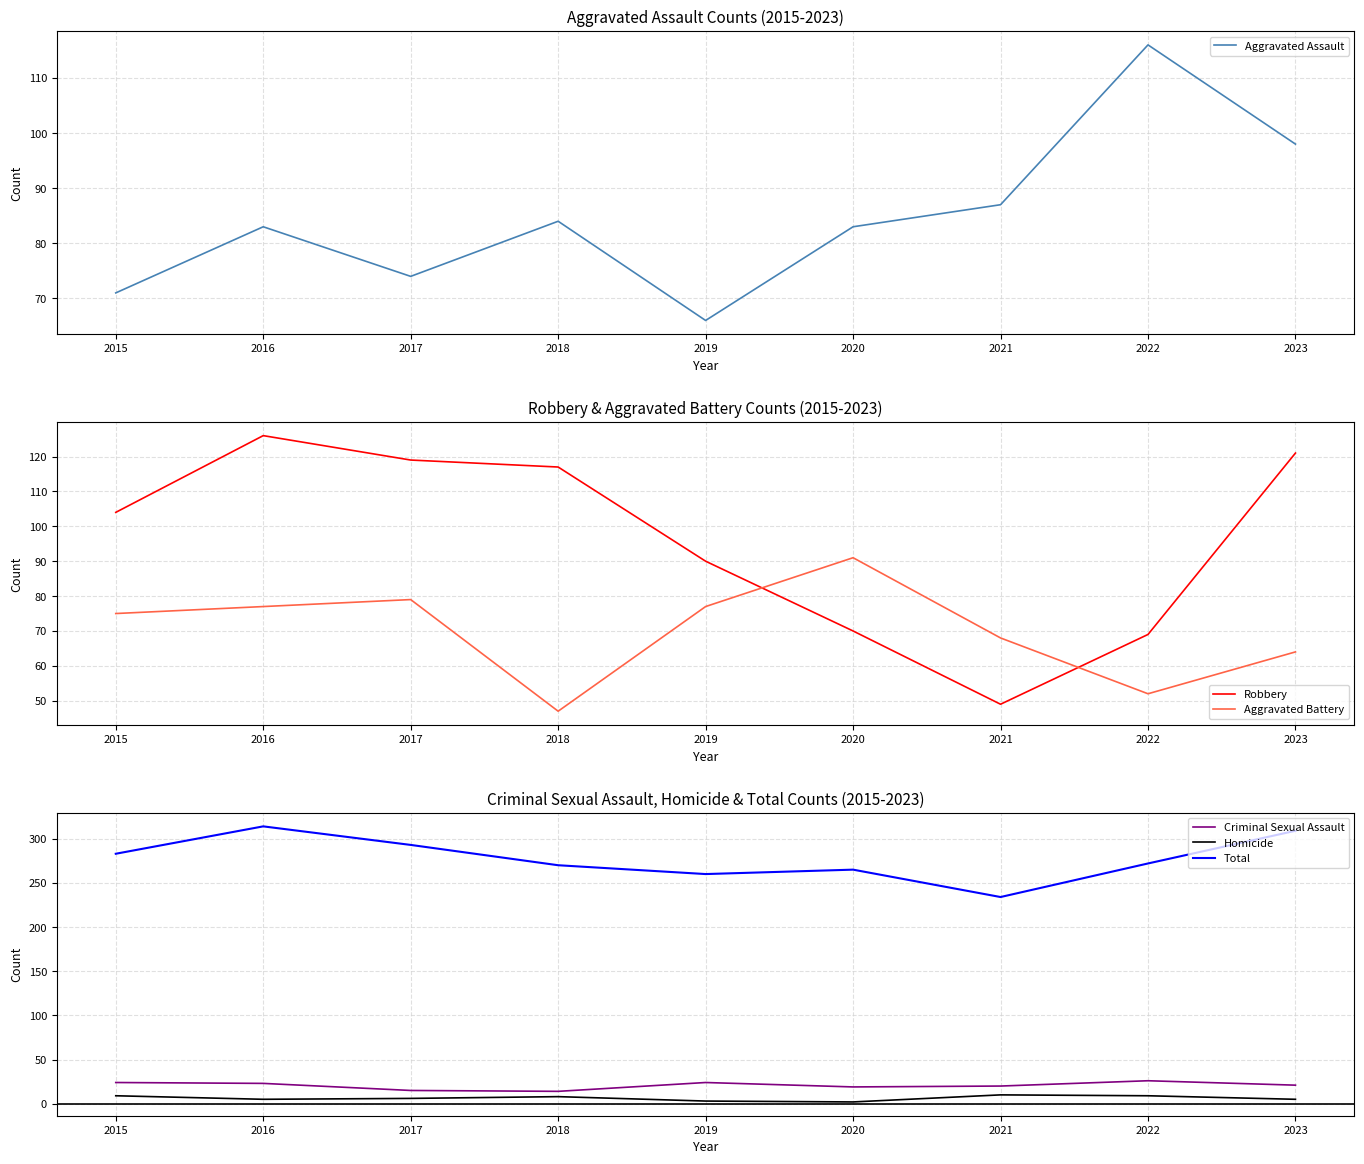

What is the sum of all Aggravated Assault values?

762